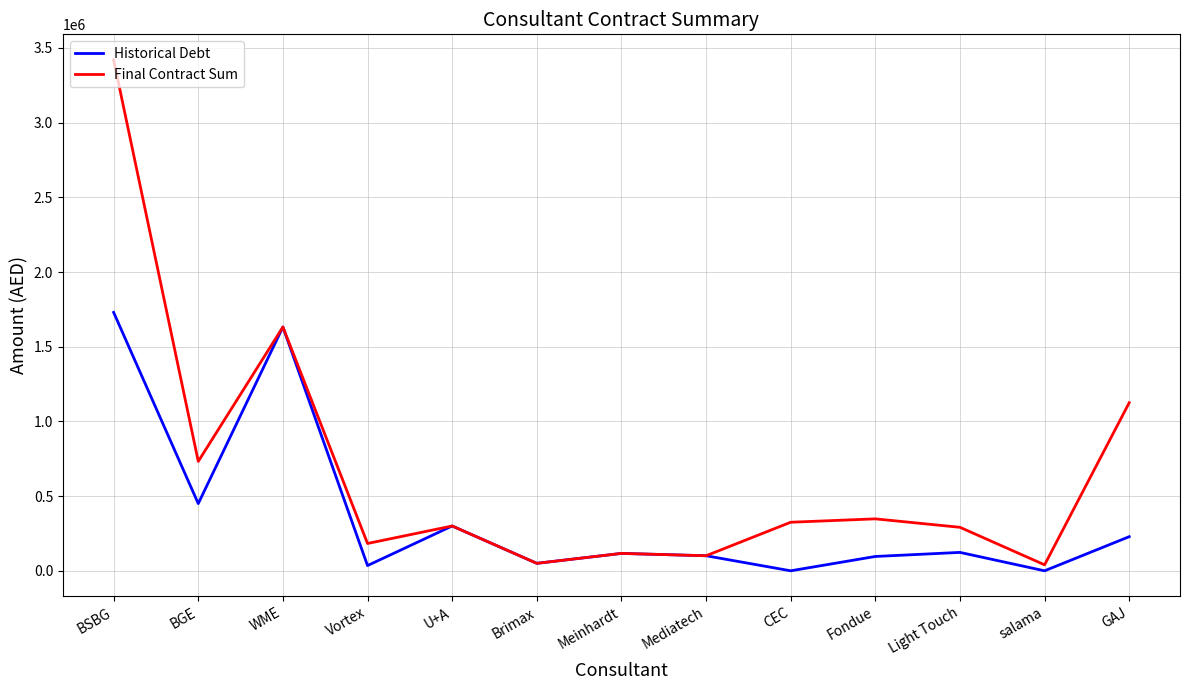

Is the value of Final Contract Sum at Mediatech greater than the value of Historical Debt at WME?

No